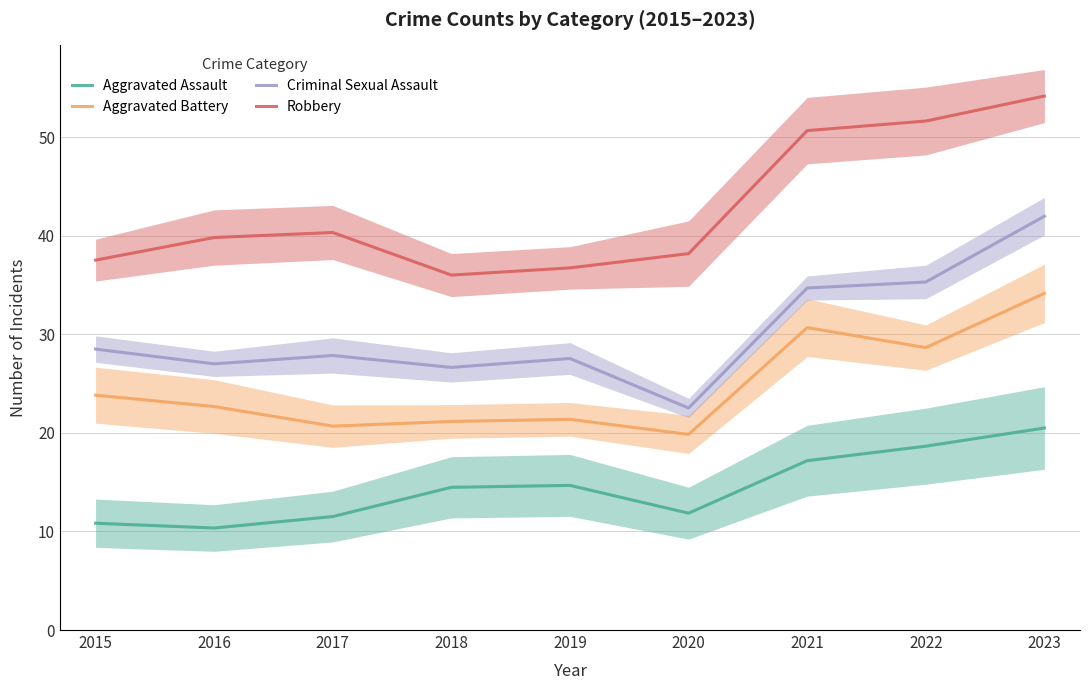

Does the chart display data point markers on the line(s)?

No